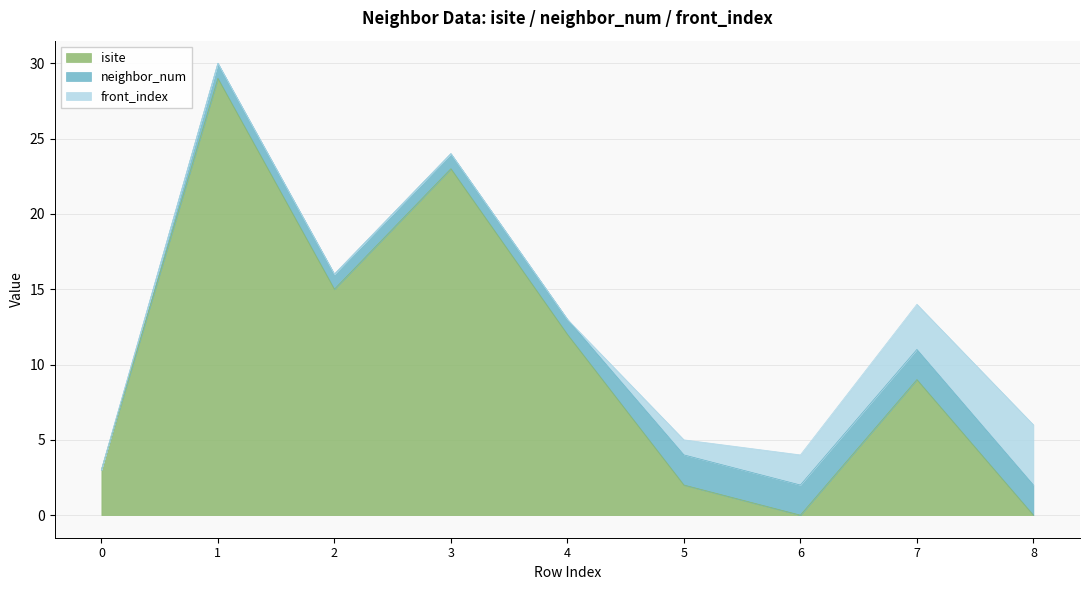

List the labels in order of isite value, largest first.

1, 3, 2, 4, 7, 0, 5, 6, 8